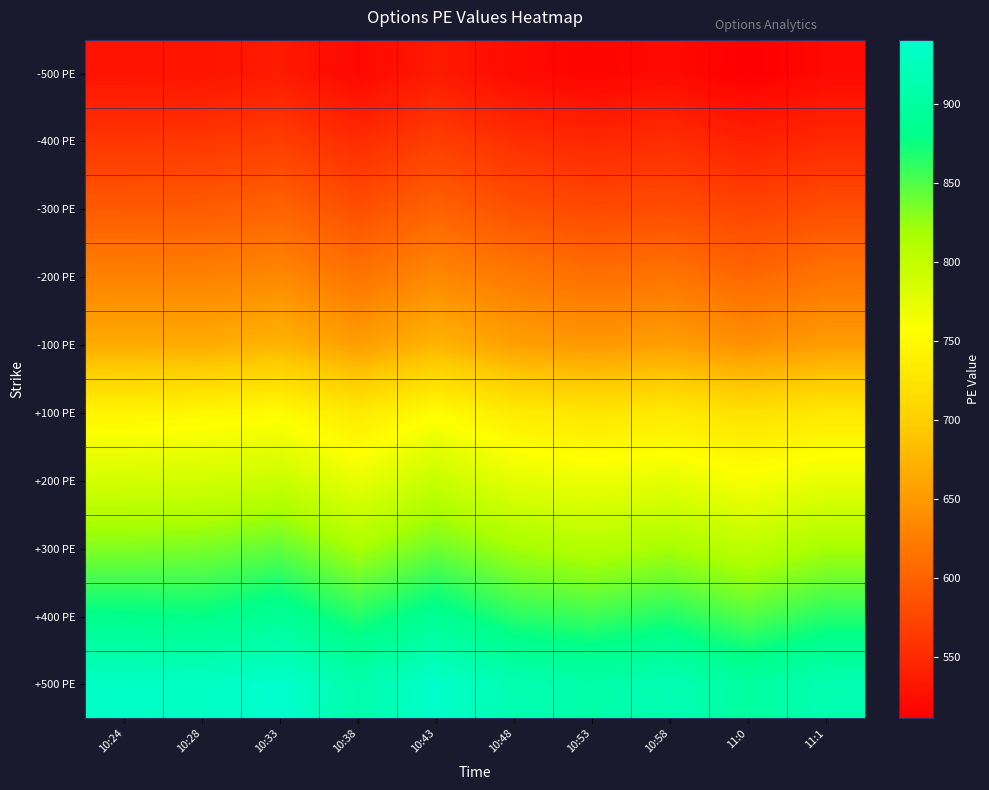

Reading left to right, transcribe all the data shown in this chart.

-500 PE: 10:24=529	10:28=530	10:33=535	10:38=519	10:43=535	10:48=522	10:53=516	10:58=521	11:0=511	11:1=520
-400 PE: 10:24=560	10:28=561	10:33=567	10:38=551	10:43=567	10:48=554	10:53=547	10:58=552	11:0=541	11:1=548
-300 PE: 10:24=593	10:28=594	10:33=601	10:38=583	10:43=600	10:48=585	10:53=578	10:58=581	11:0=573	11:1=582
-200 PE: 10:24=629	10:28=629	10:33=635	10:38=617	10:43=635	10:48=622	10:53=613	10:58=617	11:0=605	11:1=617
-100 PE: 10:24=667	10:28=666	10:33=674	10:38=654	10:43=674	10:48=656	10:53=649	10:58=655	11:0=642	11:1=653
+100 PE: 10:24=744	10:28=748	10:33=752	10:38=732	10:43=753	10:48=734	10:53=726	10:58=731	11:0=721	11:1=730
+200 PE: 10:24=787	10:28=788	10:33=795	10:38=772	10:43=796	10:48=775	10:53=769	10:58=774	11:0=761	11:1=772
+300 PE: 10:24=832	10:28=835	10:33=844	10:38=817	10:43=839	10:48=820	10:53=810	10:58=818	11:0=804	11:1=818
+400 PE: 10:24=881	10:28=878	10:33=891	10:38=866	10:43=888	10:48=864	10:53=857	10:58=867	11:0=849	11:1=865
+500 PE: 10:24=933	10:28=932	10:33=941	10:38=911	10:43=938	10:48=917	10:53=907	10:58=918	11:0=900	11:1=915